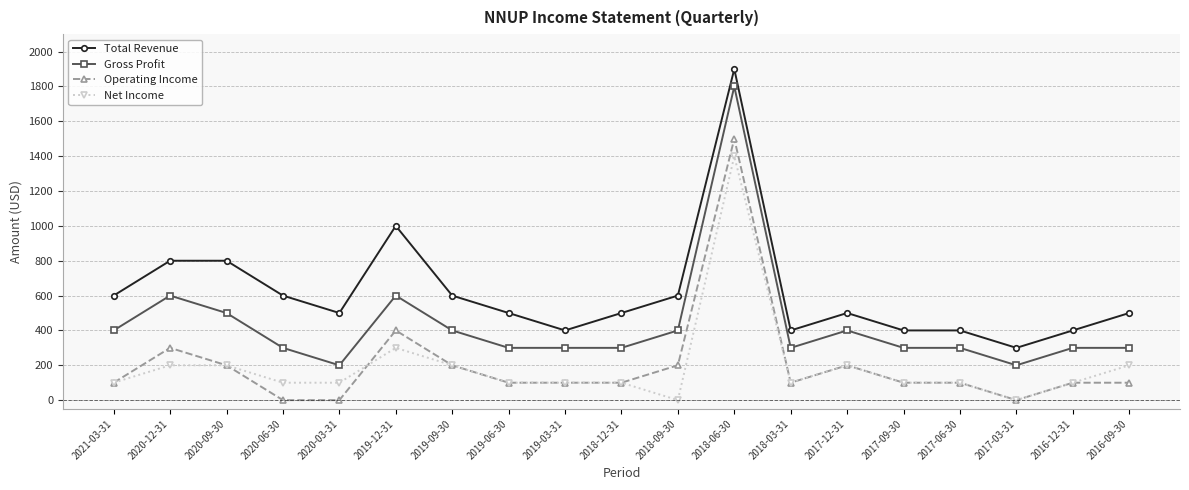

Which series changed the most between 2020-09-30 and 2016-09-30?

Total Revenue